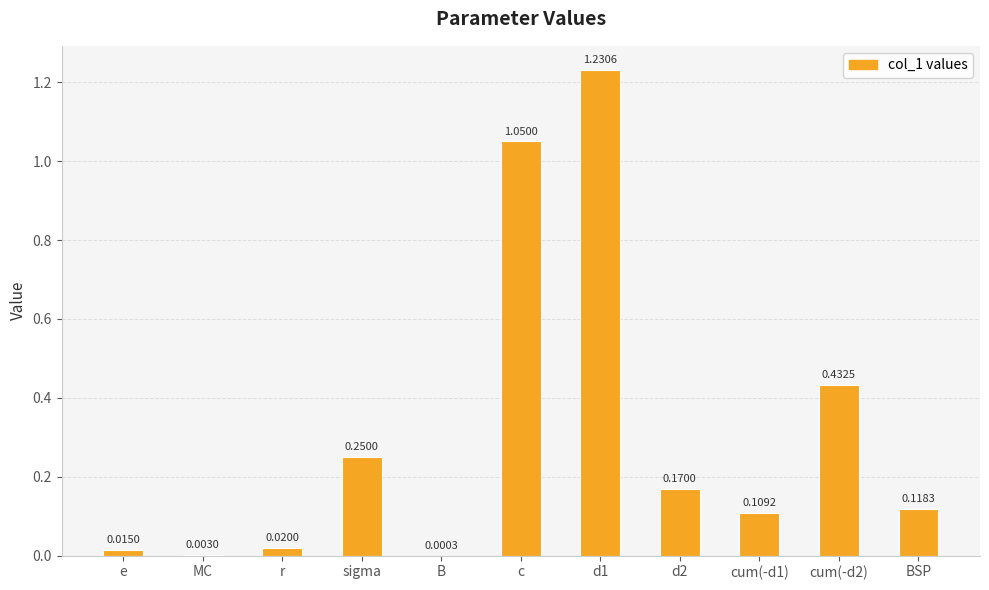

What is the change in value from B to d2?

+0.2